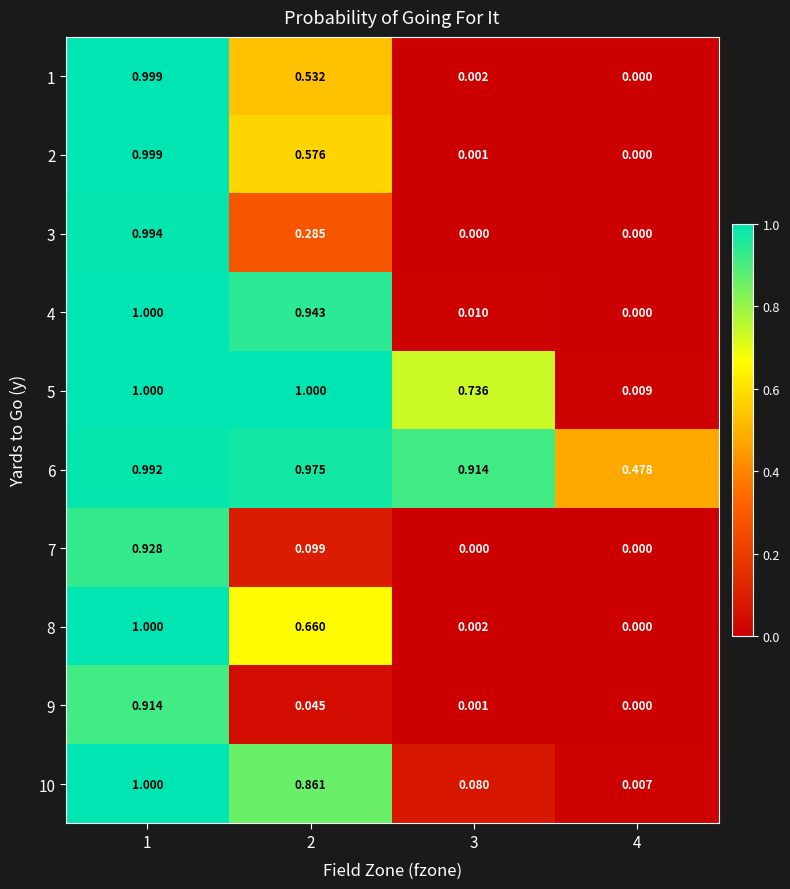

Is the value of 6 at 2 greater than the value of 2 at 2?

Yes